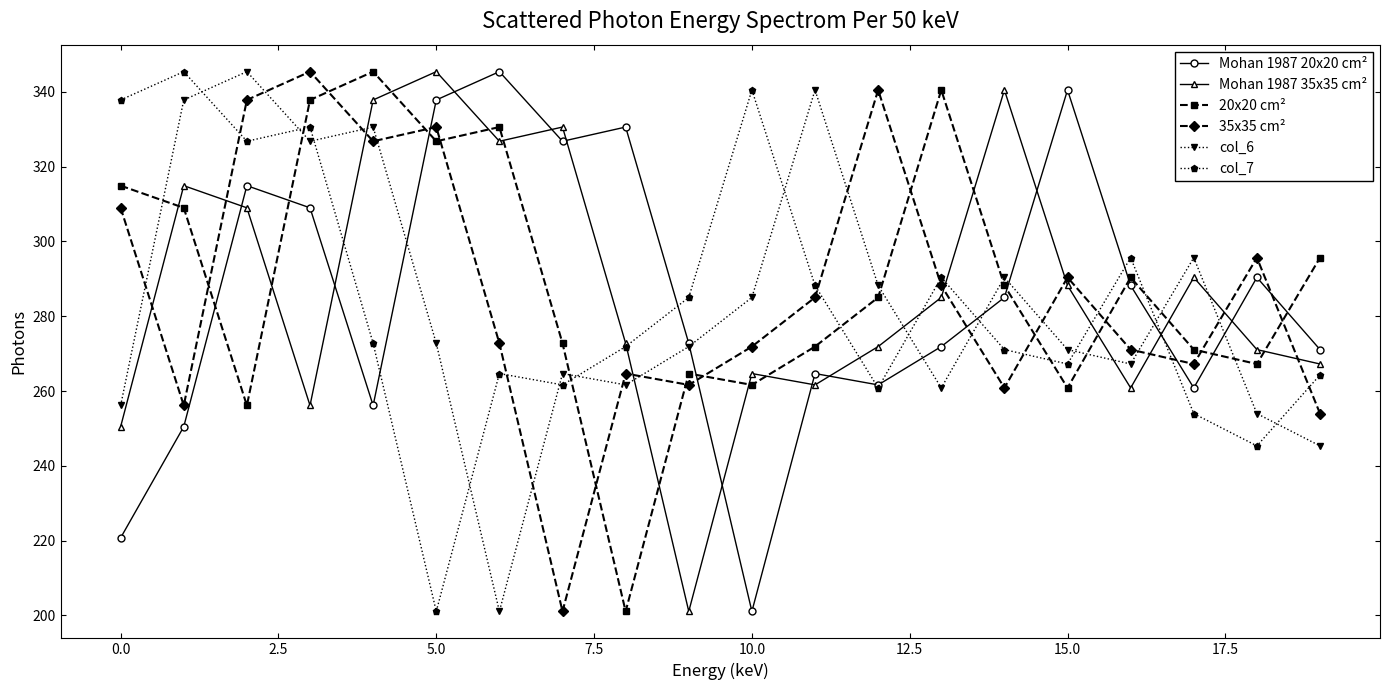

At how many categories does at least one series exceed 204?

20